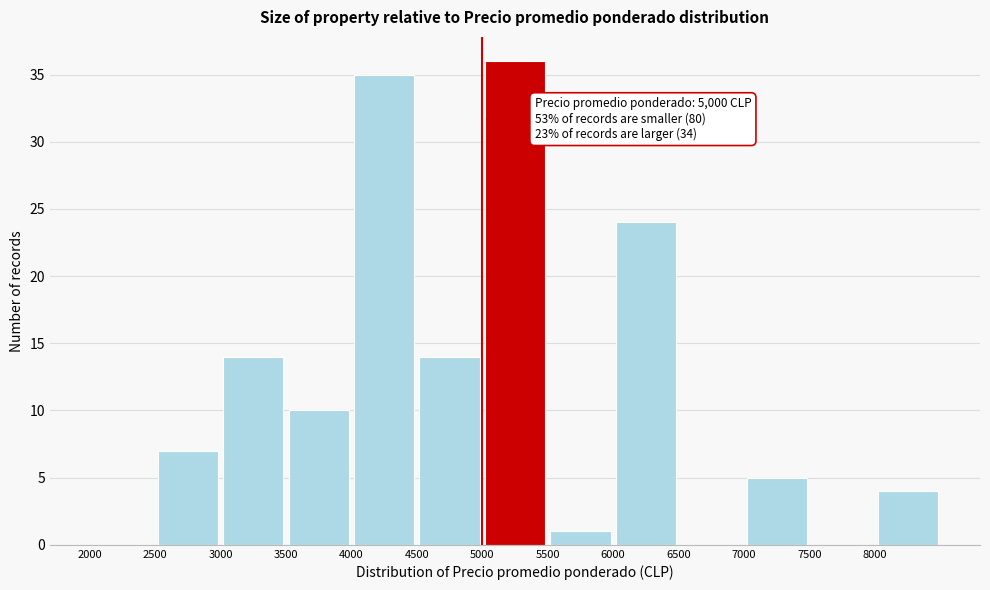

Over which range of the x-axis is the bar tallest?

5000 to 5500